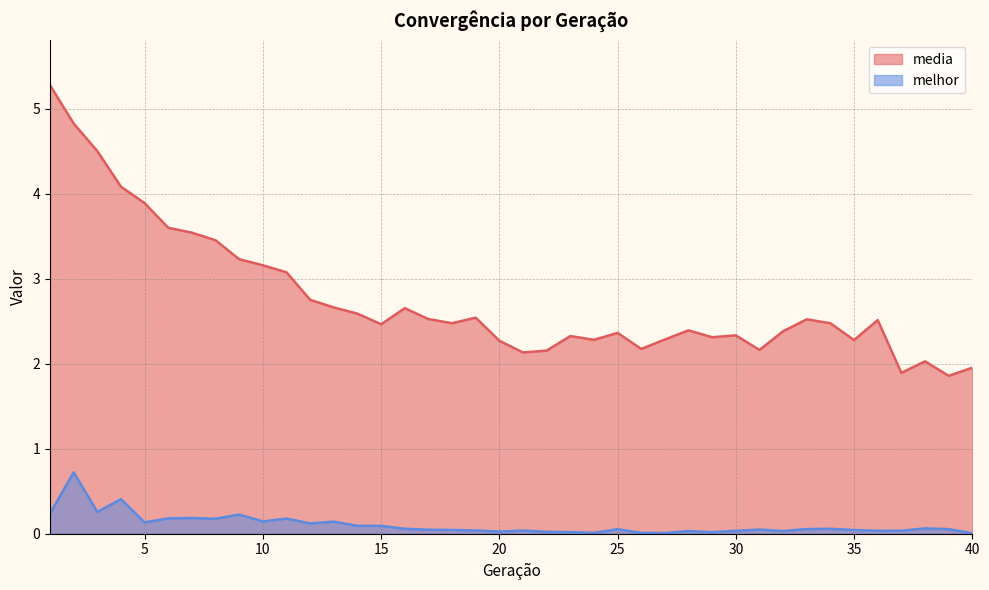

At which category does melhor reach its first local peak?

2